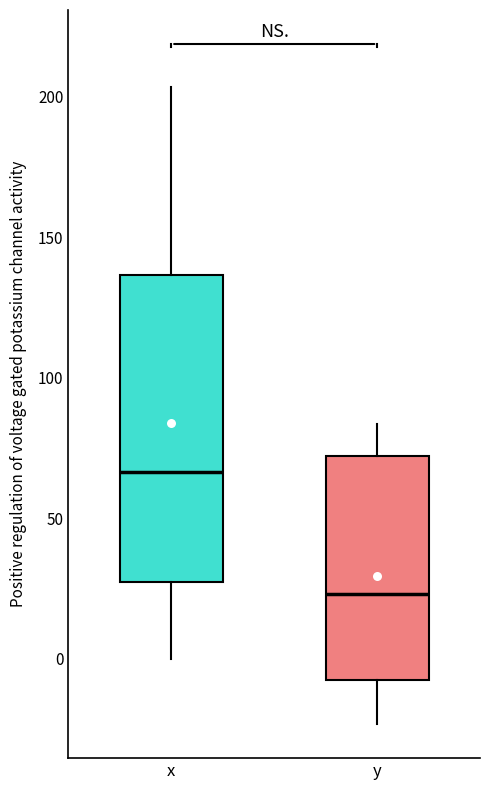

Reading left to right, read every box against the y-axis: the position of its median line, the range the box covers, and the ends of its whiskers. The values are not printed on the chart, so give them approximately, as read against the axis.

x: median 65, box 30 to 135, whiskers 0 to 205
y: median 25, box -5 to 70, whiskers -25 to 85